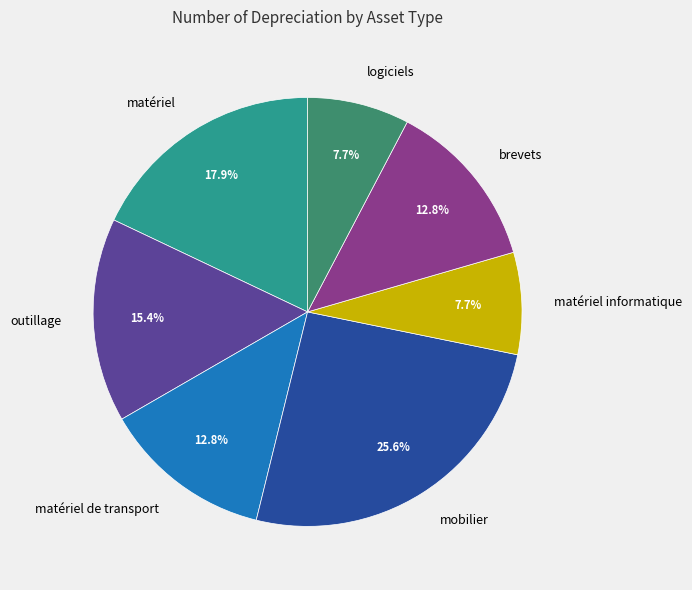

How much of the chart is everything except outillage?

84.6%